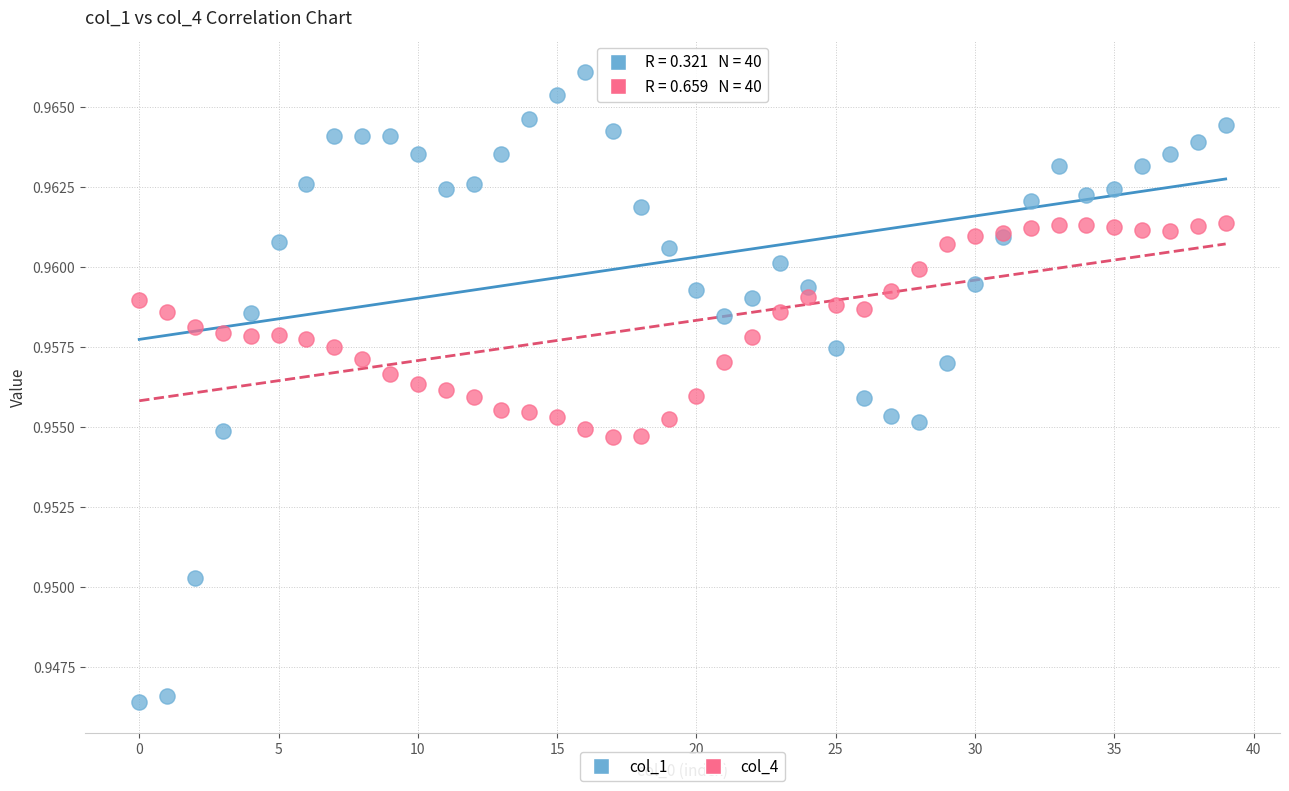

Which series reaches the maximum Y coordinate?

col_1